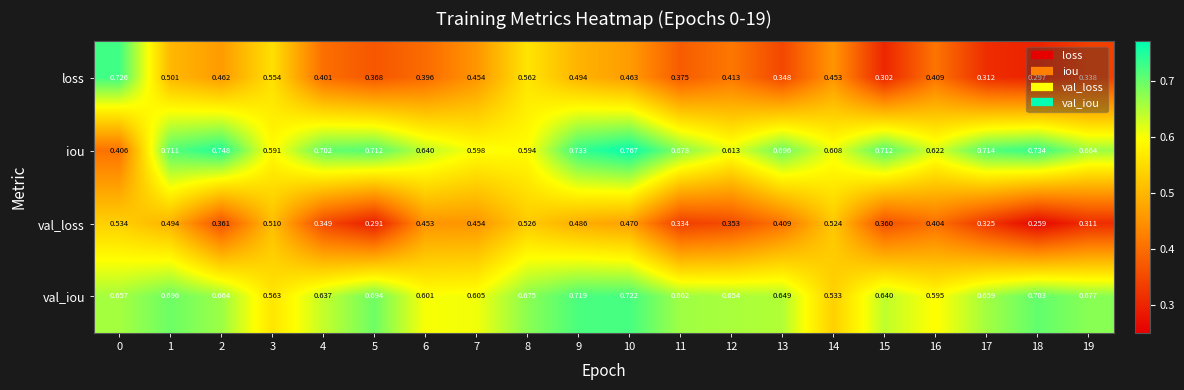

At 19, list the series in order from largest to smallest.

val_iou, iou, loss, val_loss